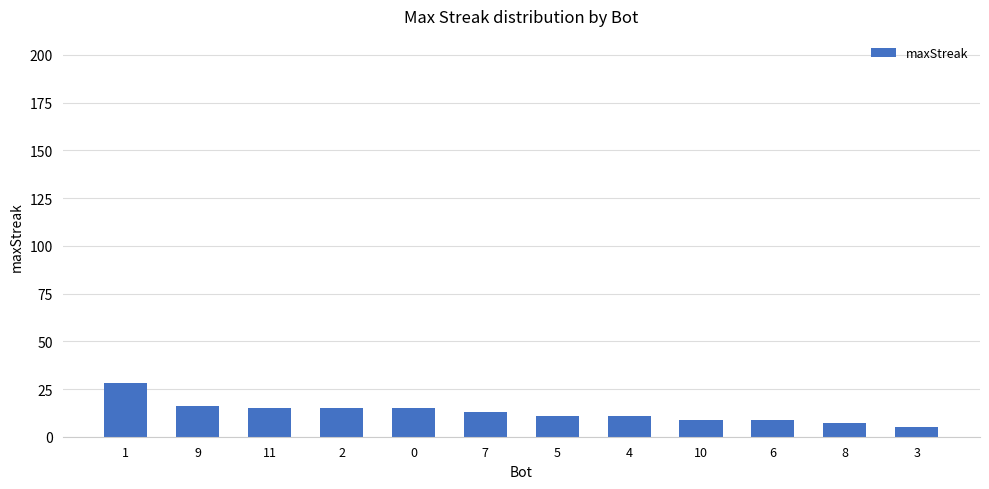

Approximately how many times larger is the value at 0 compared to 10?

1.7